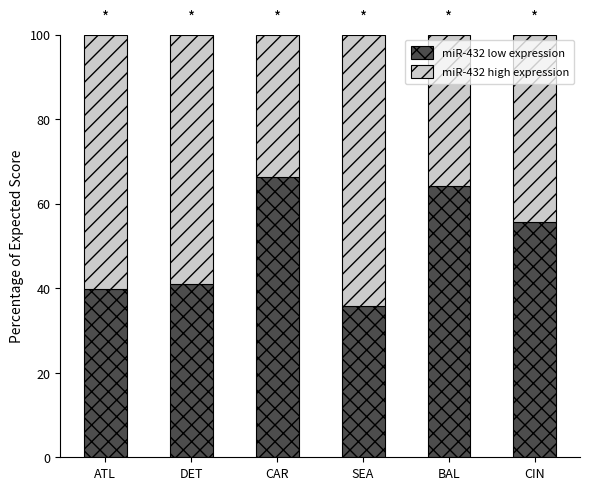

What is the lowest value of the miR-432 low expression series?

35.9